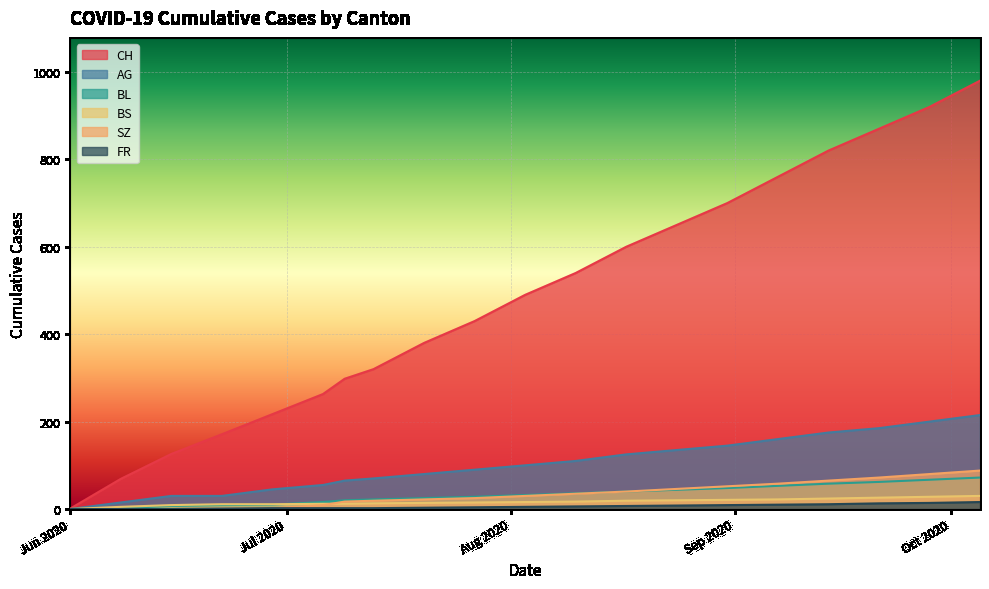

Which series has the largest total across all categories?

CH